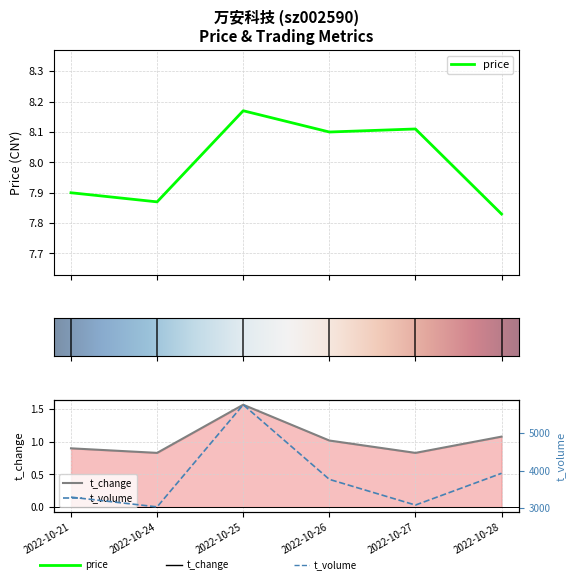

True or false: volume has a value of 1.3 at 2022-10-26.

False